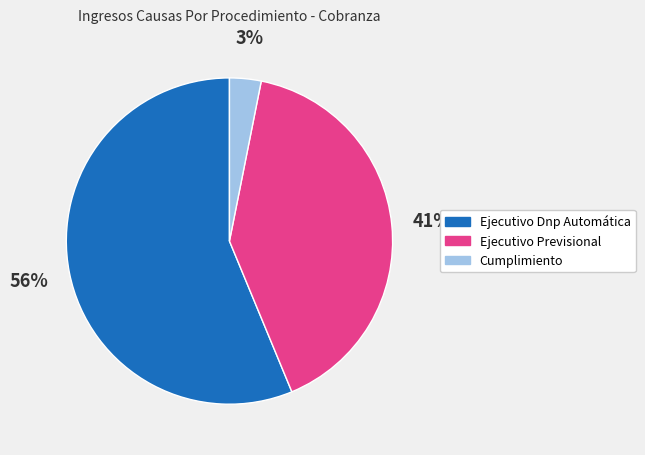

What is the ratio of the value at Cumplimiento to the value at Ejecutivo Dnp Automática?

0.1